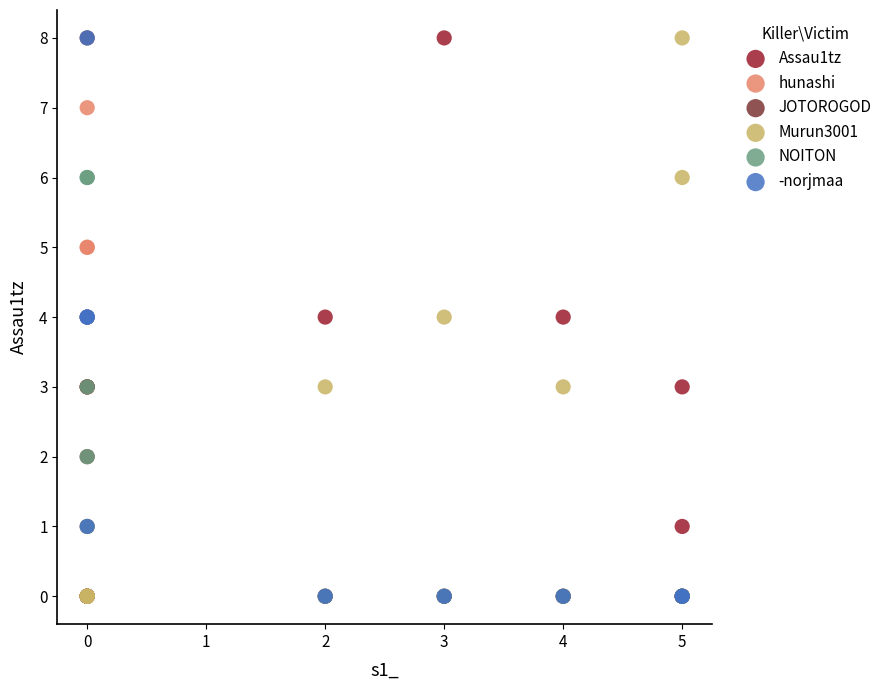

What are all the series names shown in the legend?

Assau1tz, hunashi, JOTOROGOD, Murun3001, NOITON, -norjmaa